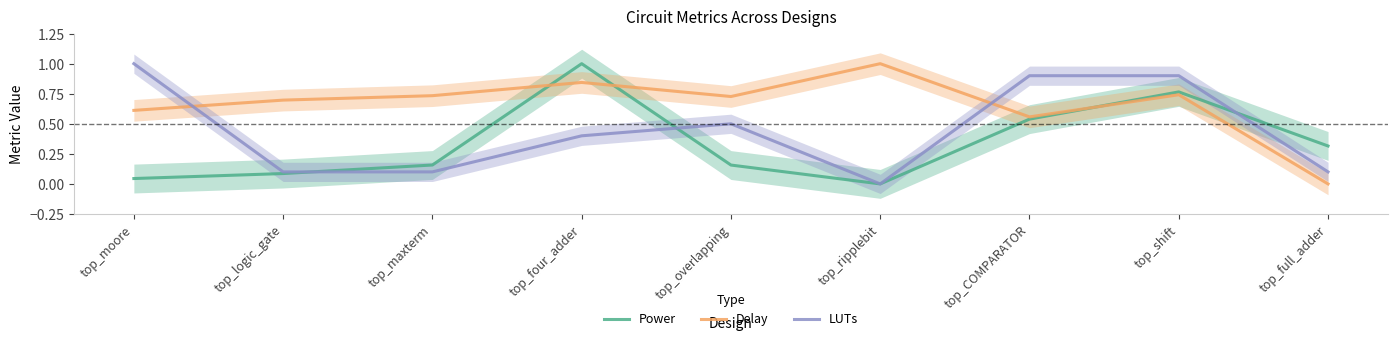

What value does the Delay series have at top_maxterm?

0.7